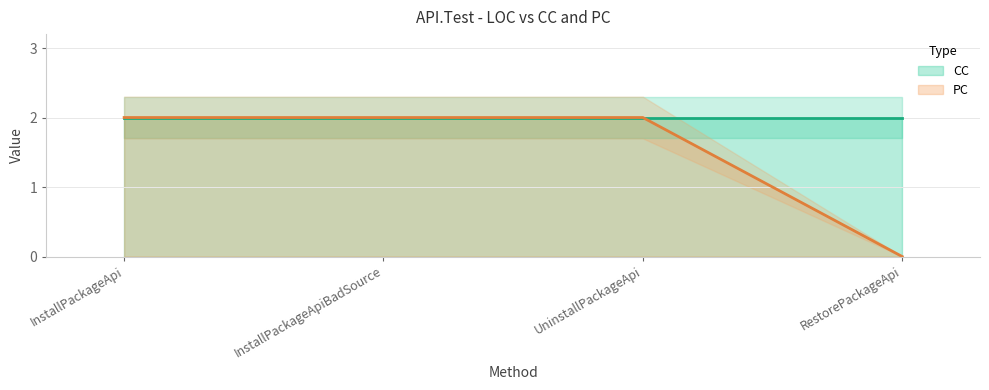

Between UninstallPackageApi and InstallPackageApiBadSource, which is larger?

UninstallPackageApi